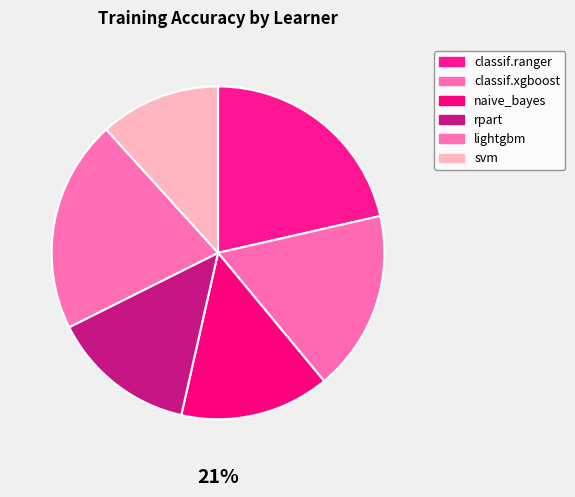

Count the number of slices in the pie.

6